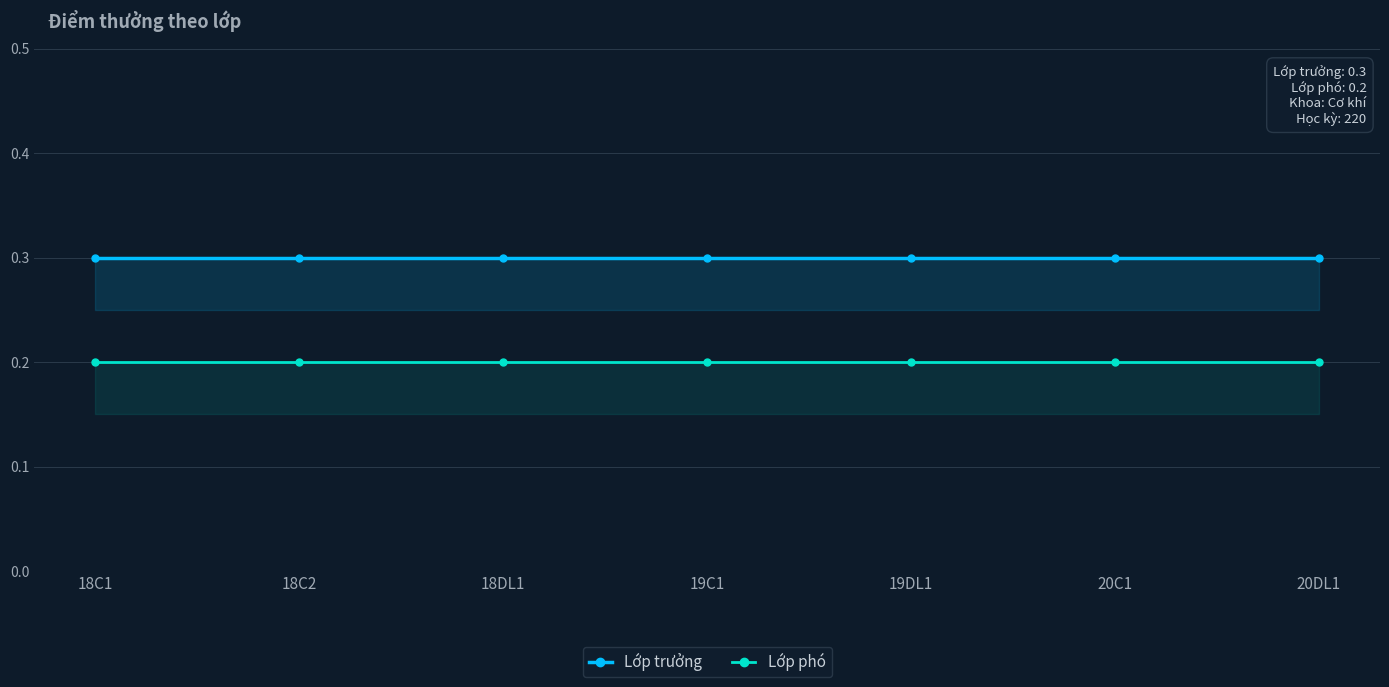

At how many categories does at least one series exceed 0?

7